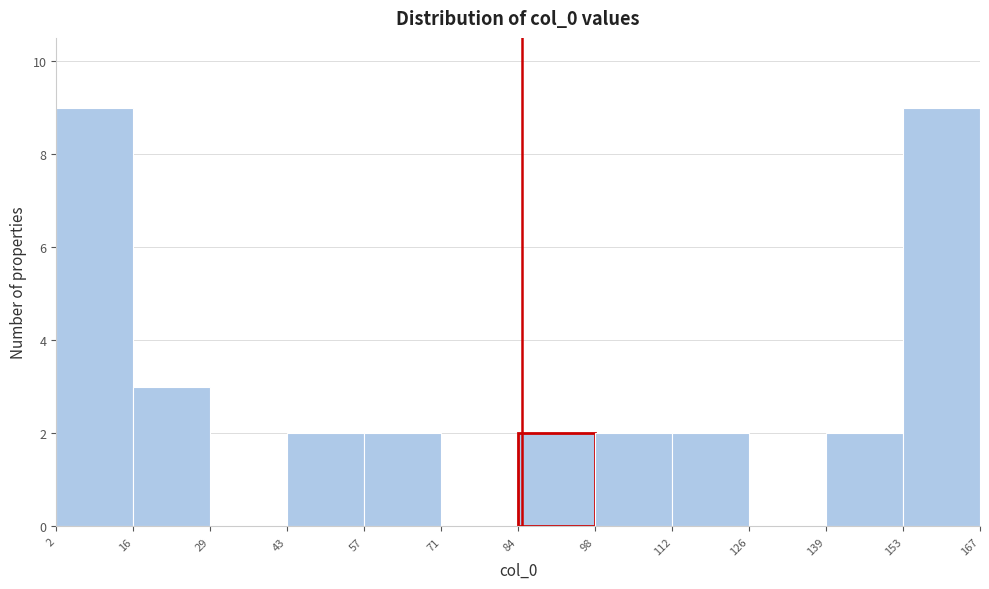

Reading left to right, transcribe this chart: for each bar, give the range it covers on the x-axis and its height. The values are not printed on the chart, so give them approximately, as read against the axis.

2 to 16: 9
16 to 29: 3
29 to 43: 0
43 to 57: 2
57 to 71: 2
71 to 84: 0
84 to 98: 2
98 to 112: 2
112 to 126: 2
126 to 139: 0
139 to 153: 2
153 to 167: 9